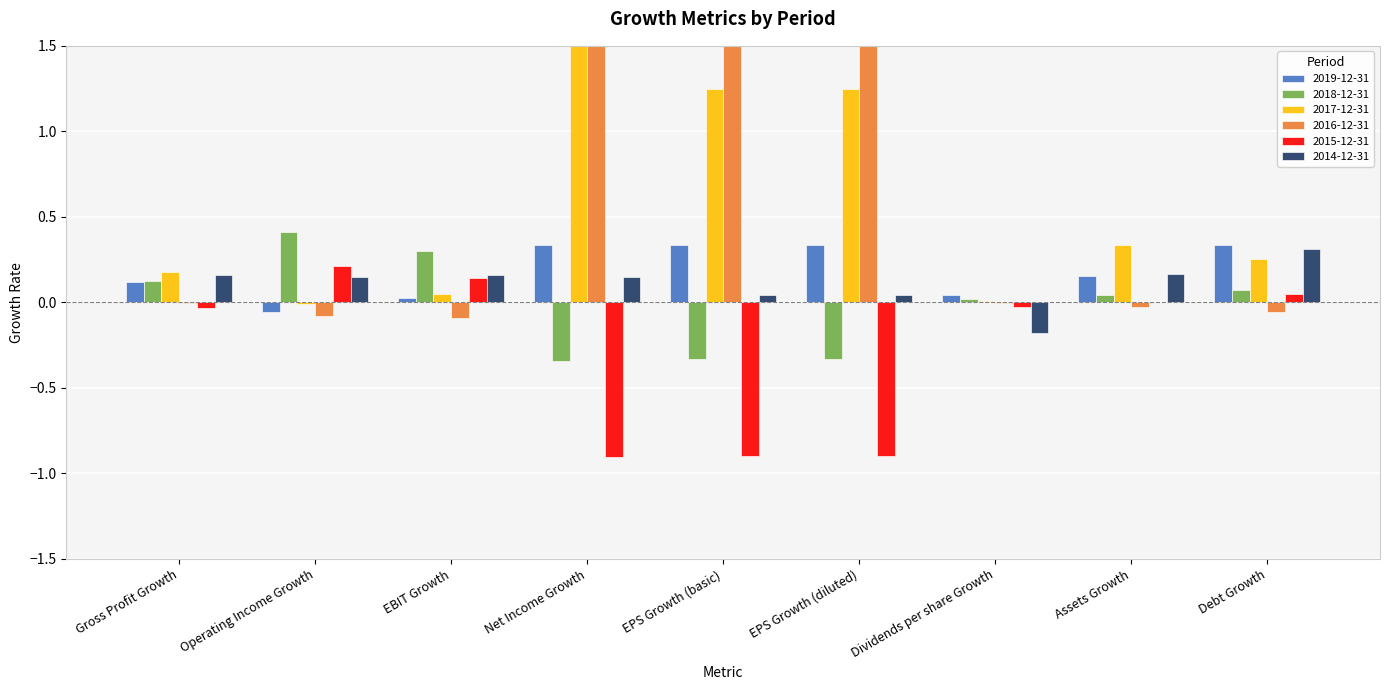

The 2017-12-31 series shows 0.3 at Debt Growth. True or false?

True